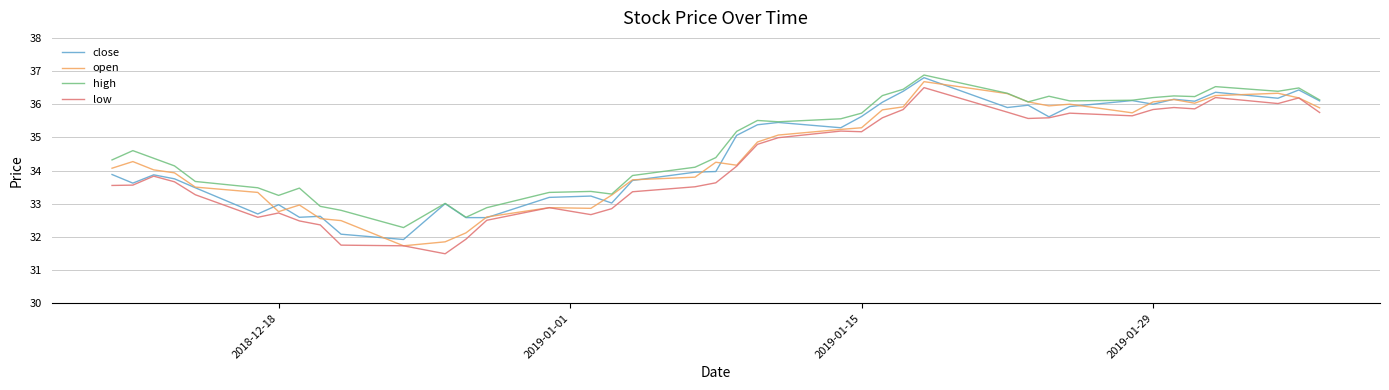

What is the maximum value for high?

36.9